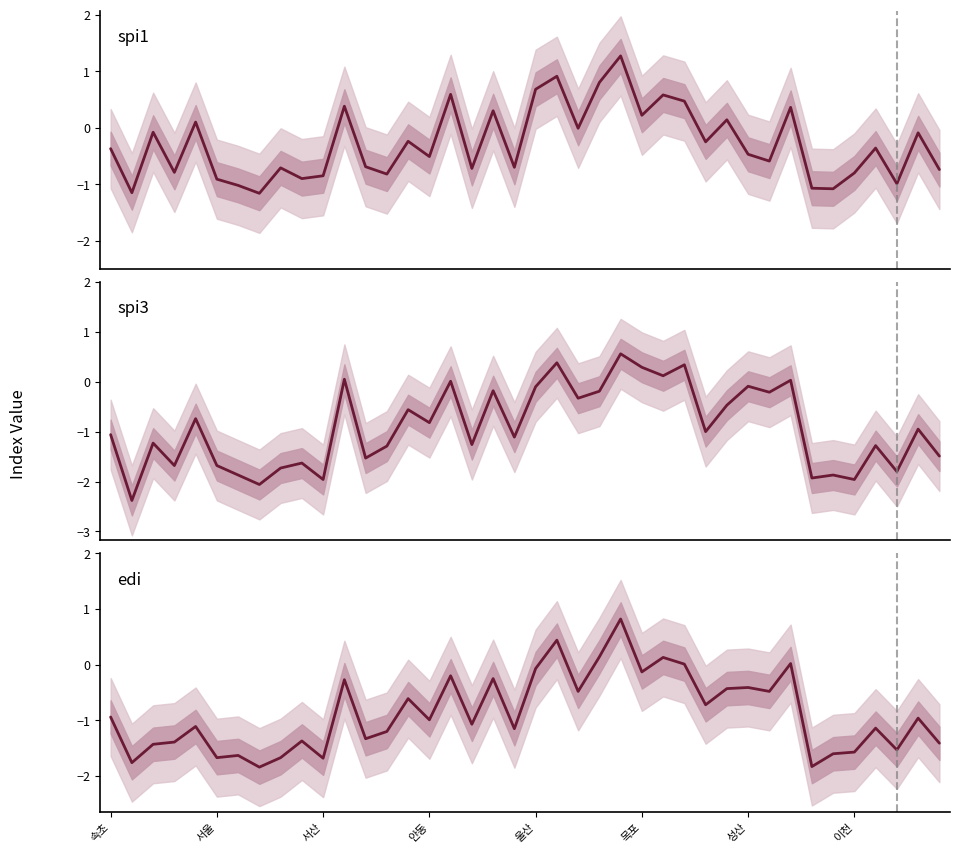

How many negative values does the spi1 series have?

27